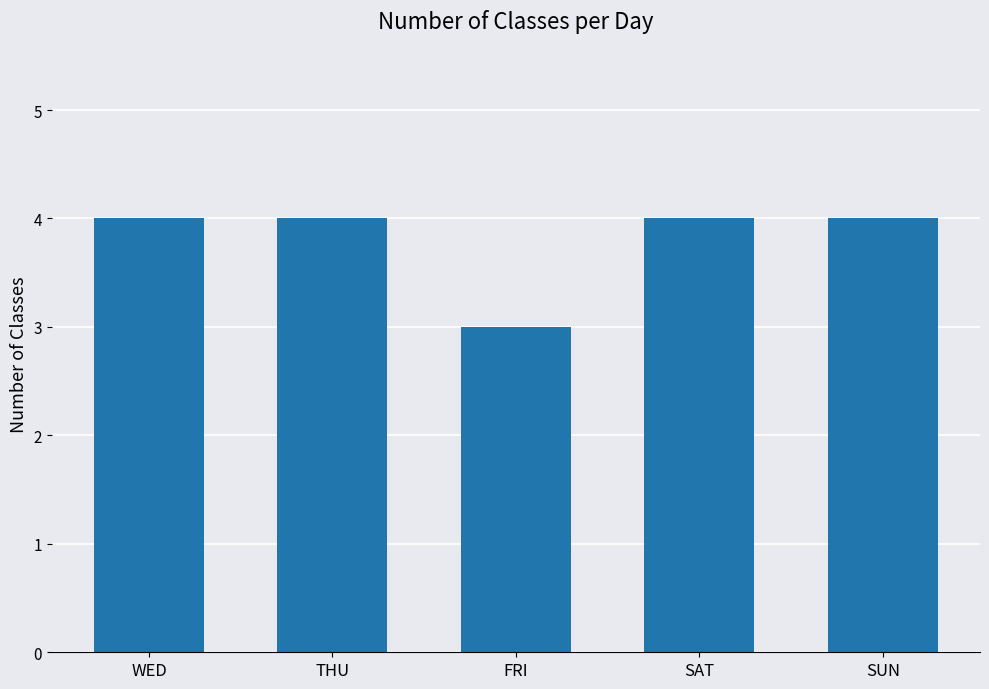

The value at SAT is 4. True or false?

True